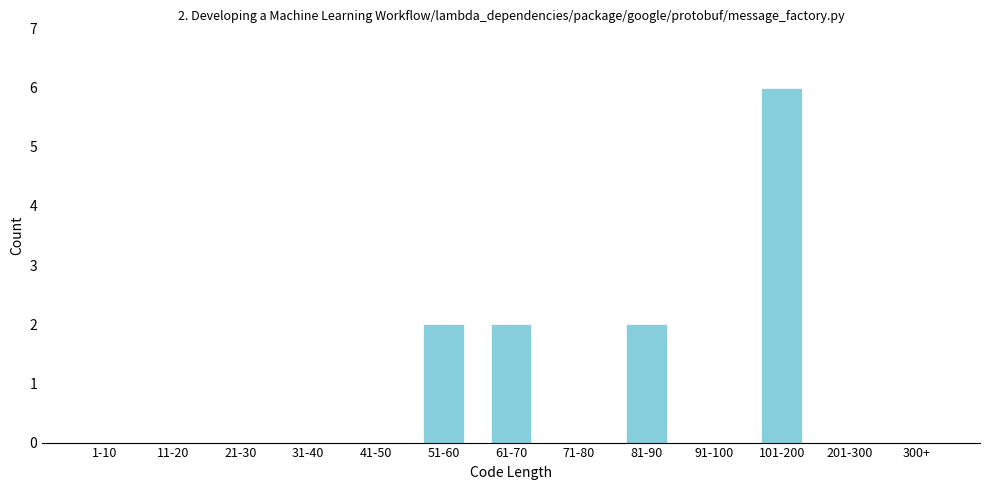

Reading left to right, transcribe all the data shown in this chart.

1-10=0	11-20=0	21-30=0	31-40=0	41-50=0	51-60=2	61-70=2	71-80=0	81-90=2	91-100=0	101-200=6	201-300=0	300+=0